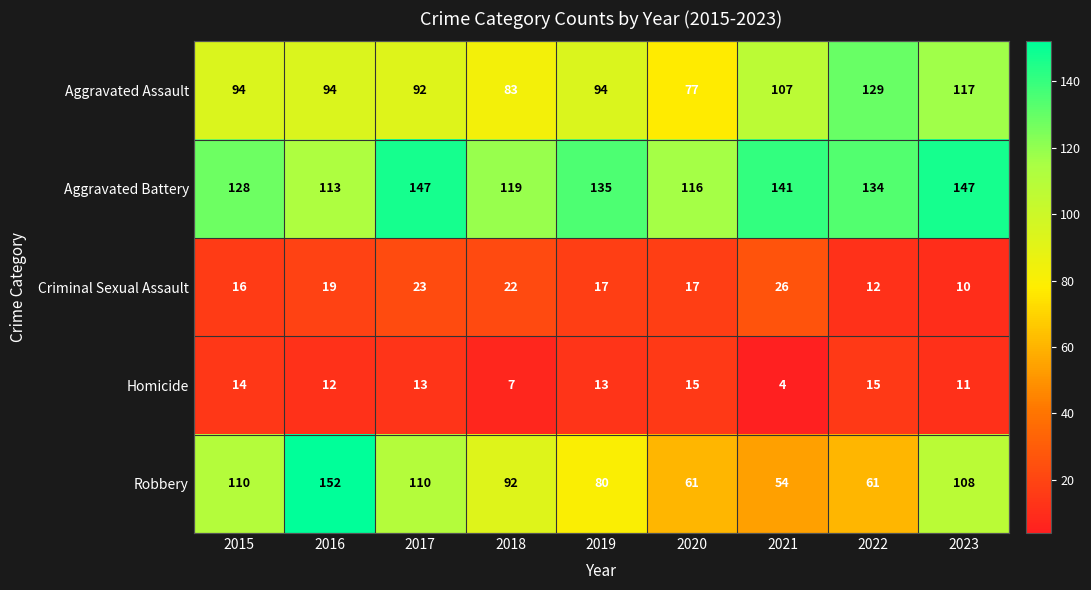

Rank the series by their maximum value, from highest to lowest.

Robbery, Aggravated Battery, Aggravated Assault, Criminal Sexual Assault, Homicide